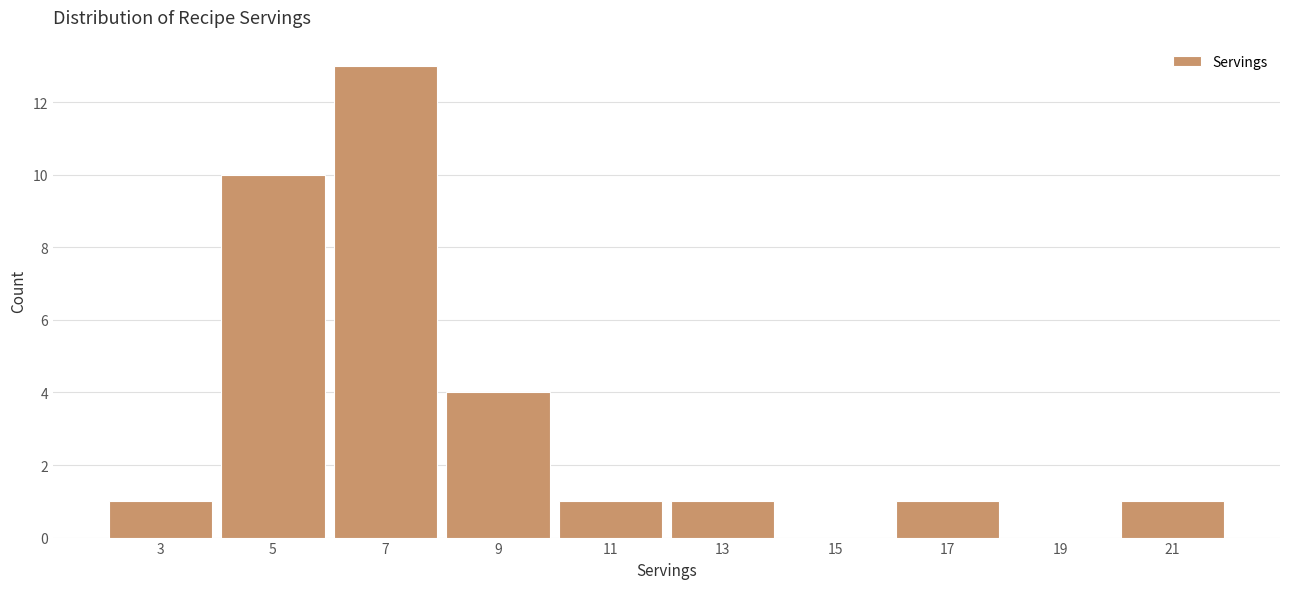

What is the height of the bar covering 6 to 8 on the x-axis? The values are not printed on the chart, so give them approximately, as read against the axis.

13